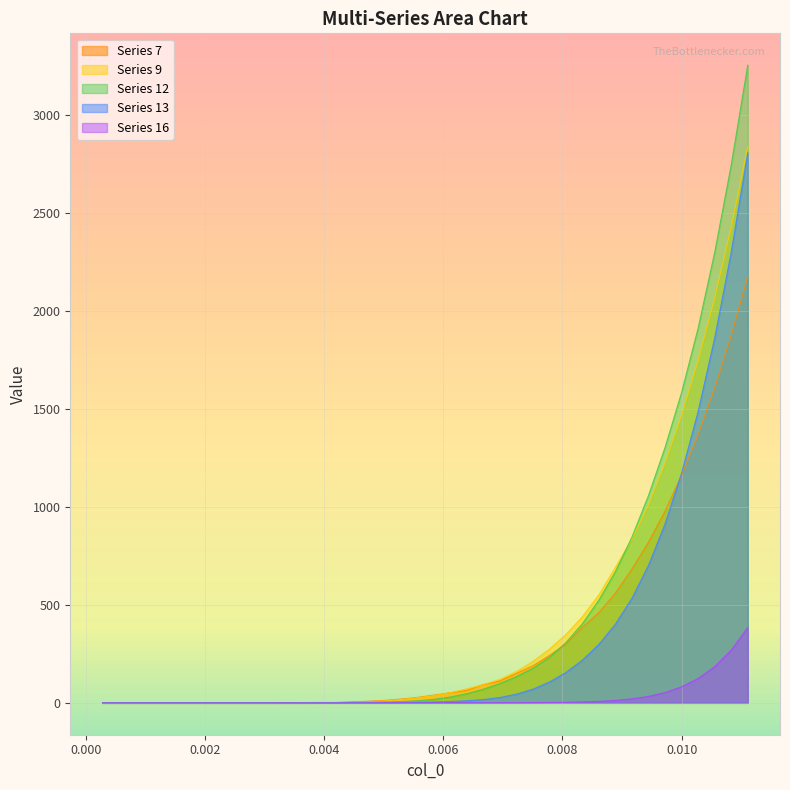

True or false: Series_9 and Series_16 cross at least once.

False